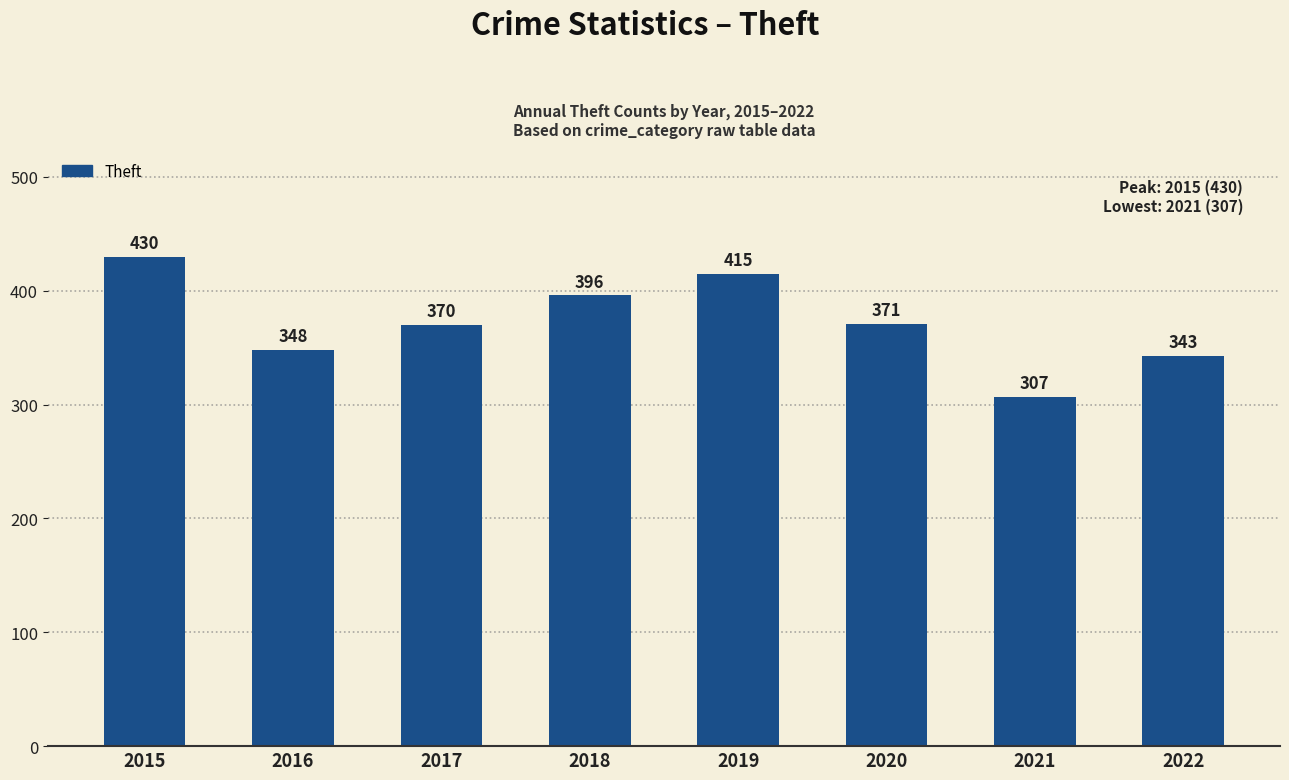

What is the ratio of the value at 2016 to the value at 2021?

1.1